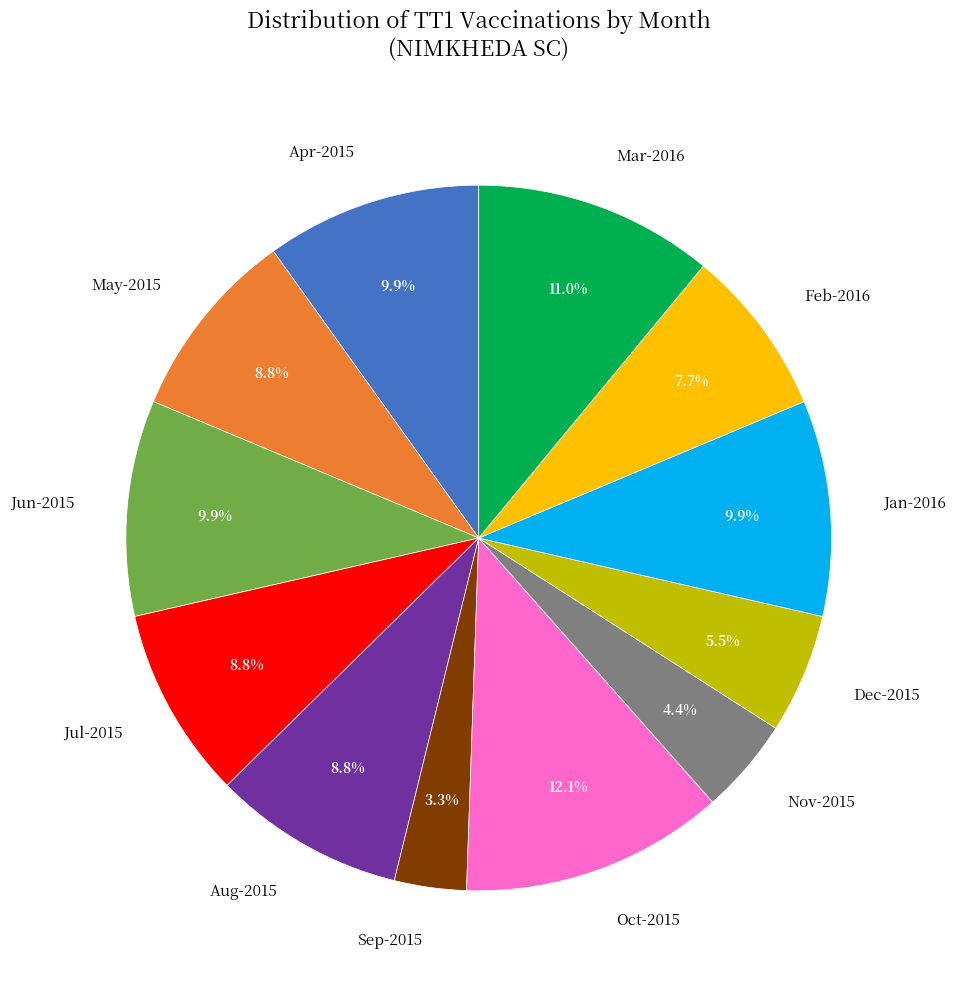

Count the number of slices in the pie.

12